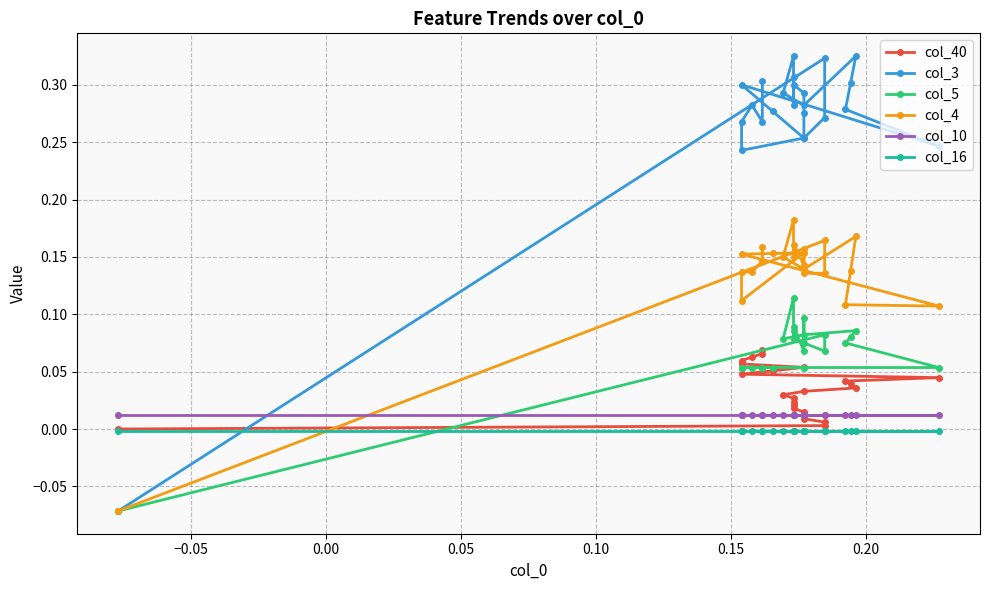

Count the number of categories in the chart.

24